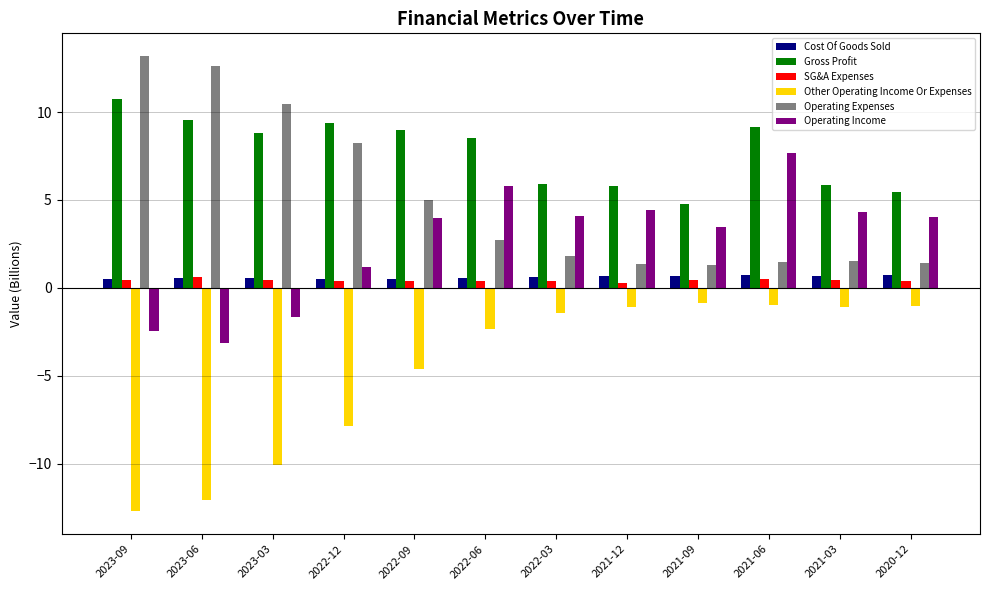

At which label is Other Operating Income Or Expenses closest to -6?

2022-09